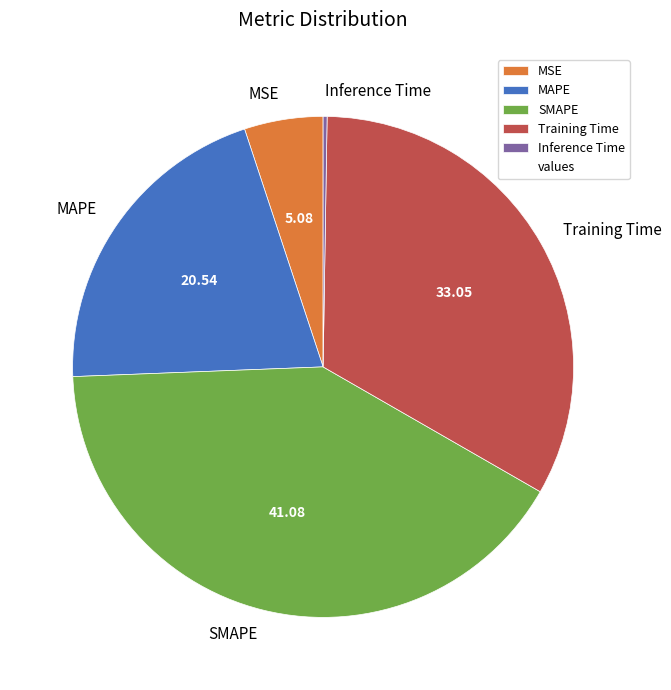

Is it true that SMAPE is 41% of the pie?

True